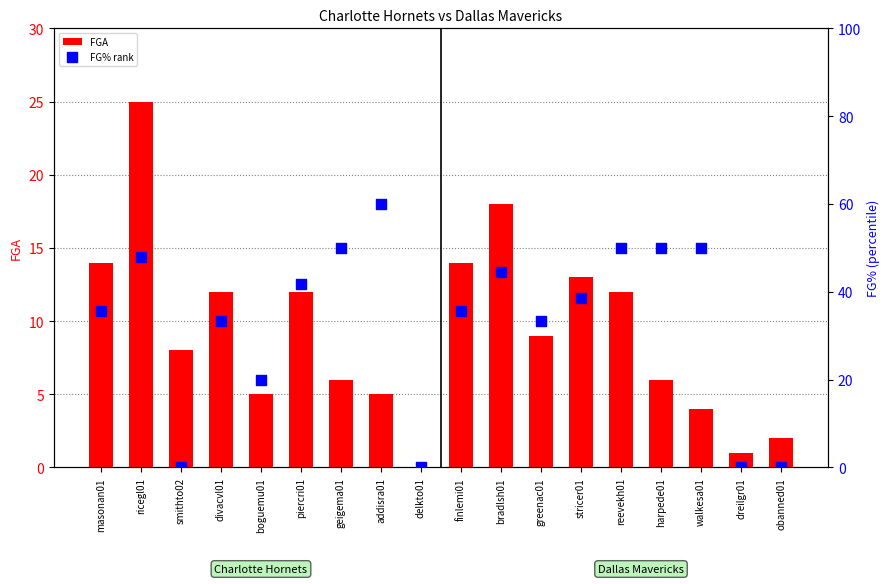

At how many categories does at least one series exceed 59?

1